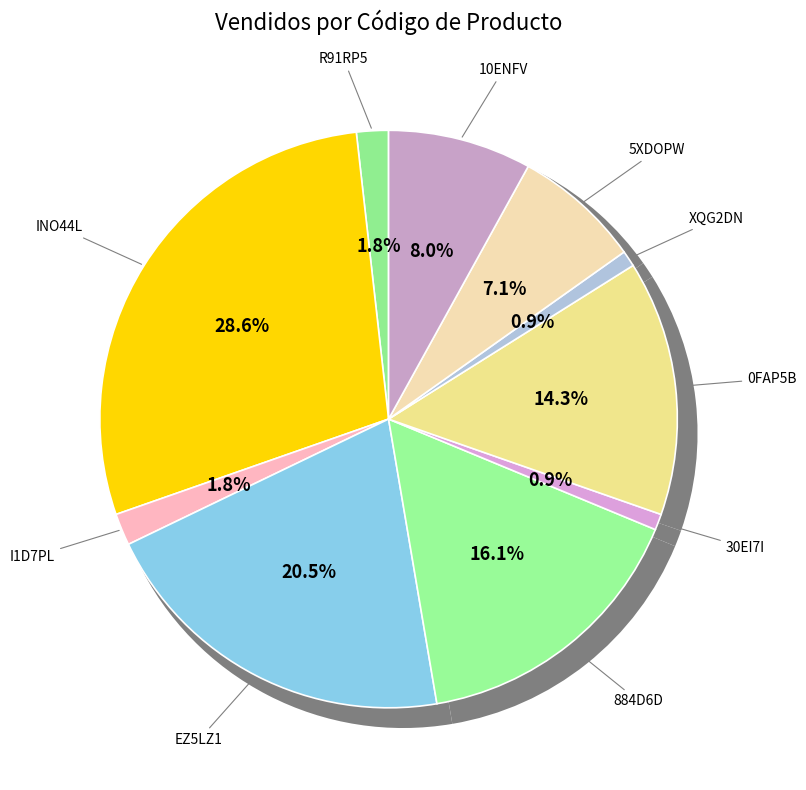

Which slice is the largest?

INO44L